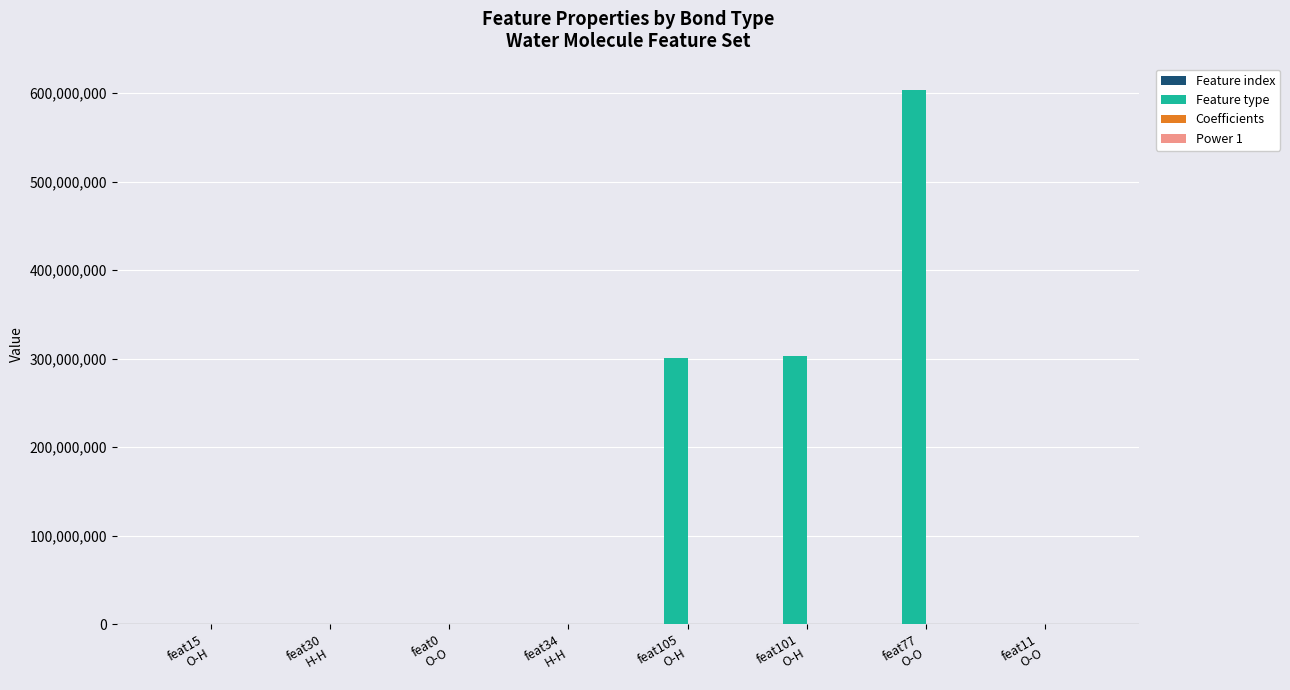

How many data points does each series have?

8